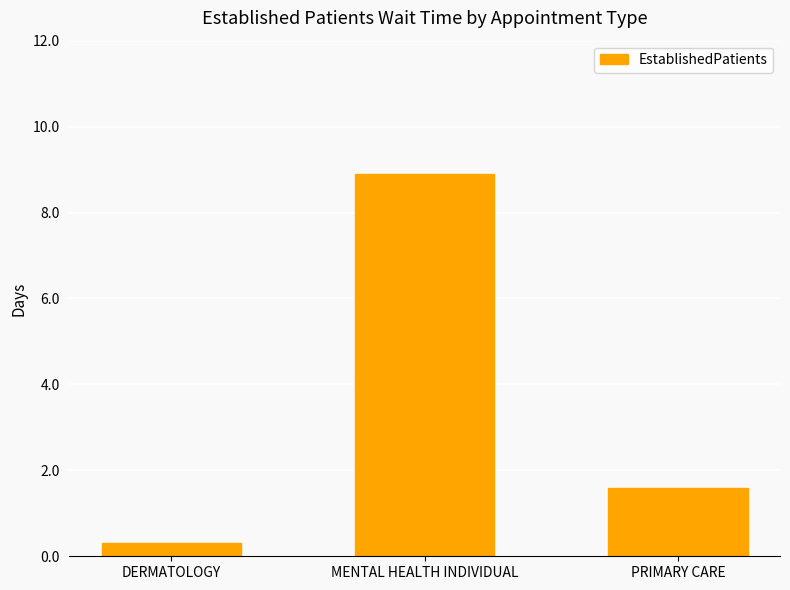

What is the maximum value shown in the chart?

8.9